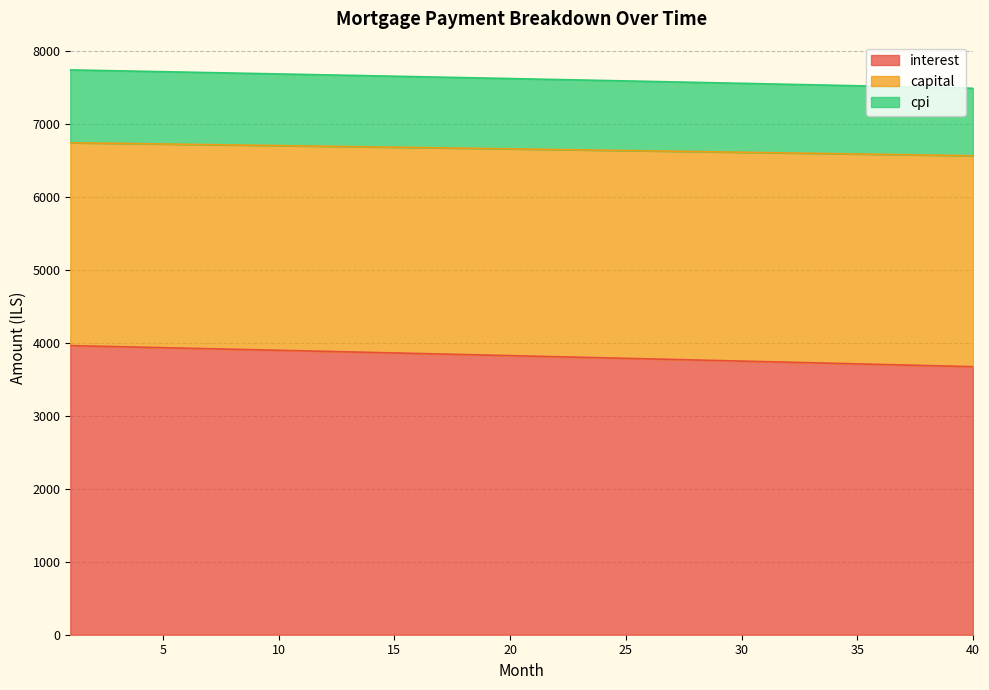

Is it true that interest equals 3941.1 at 4?

True